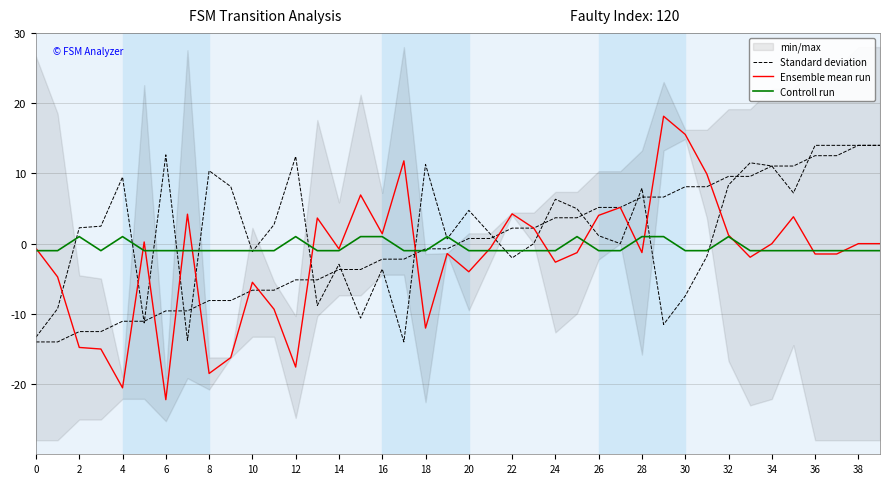

Is the value of Standard deviation at 14 greater than the value of Controll run at 28?

No